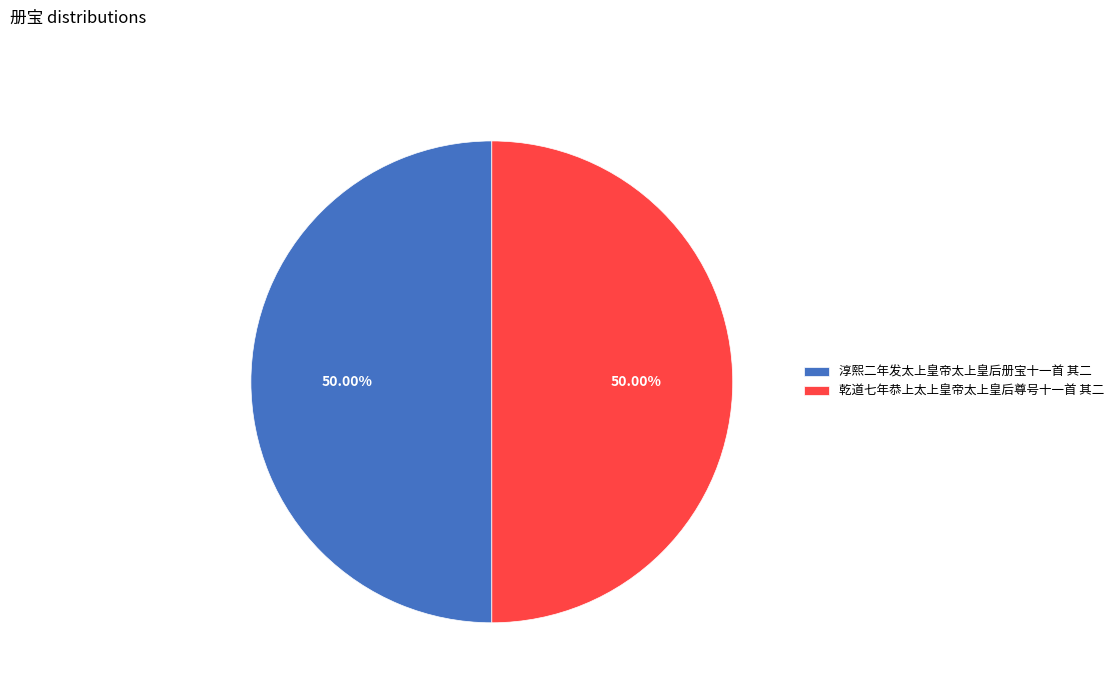

What is the ratio of the value at 淳熙二年发太上皇帝太上皇后册宝十一首 其二 to the value at 乾道七年恭上太上皇帝太上皇后尊号十一首 其二?

1.0